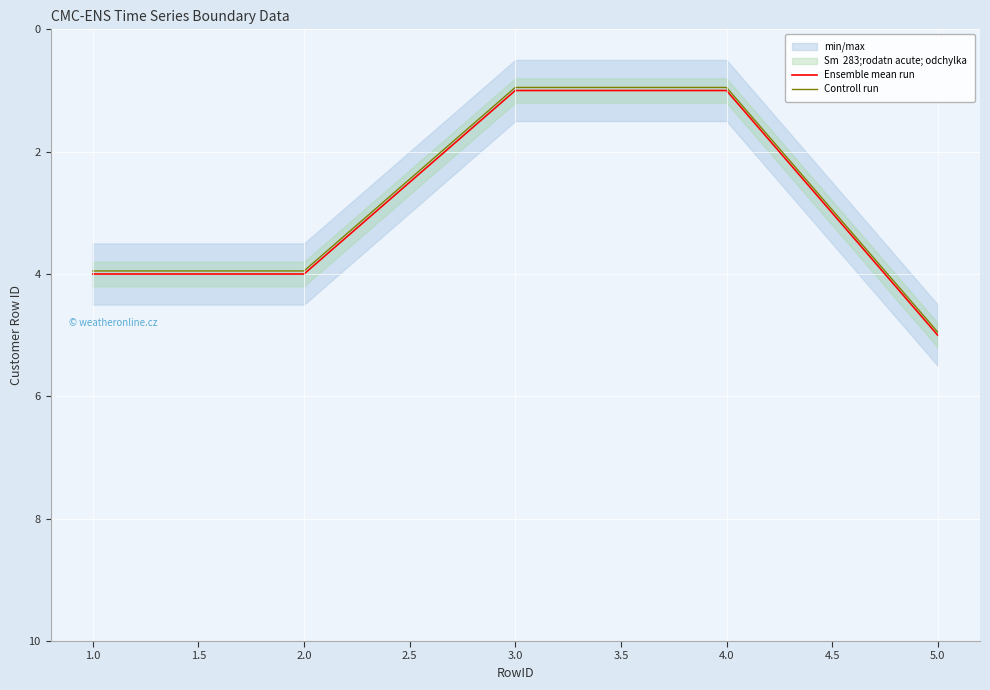

What is the value of the Ensemble mean run point at the 5th from the left?

5.0